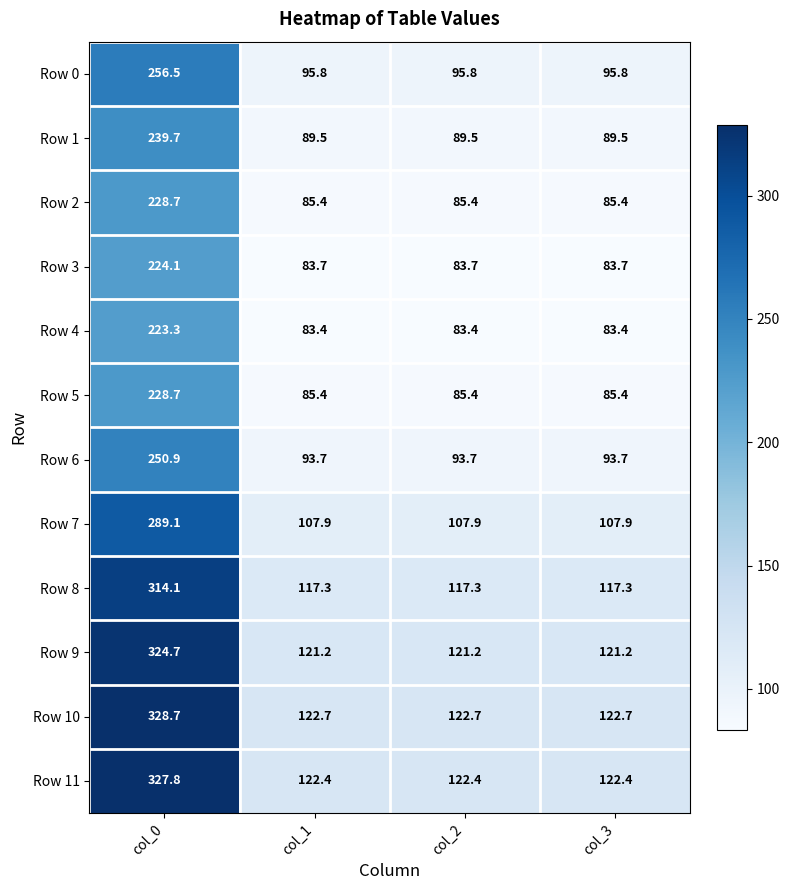

Which series has the largest range (max minus min)?

Row 10